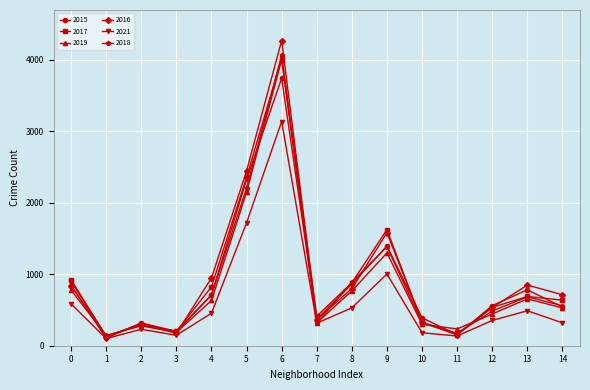

What is the total value across all series at 2?

1727